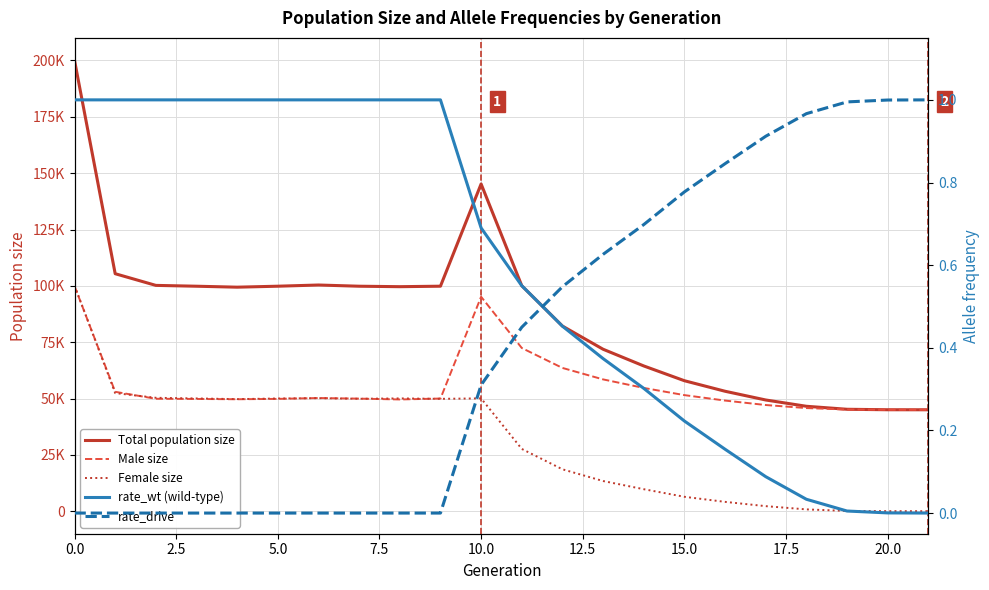

What position from the right is 14?

8